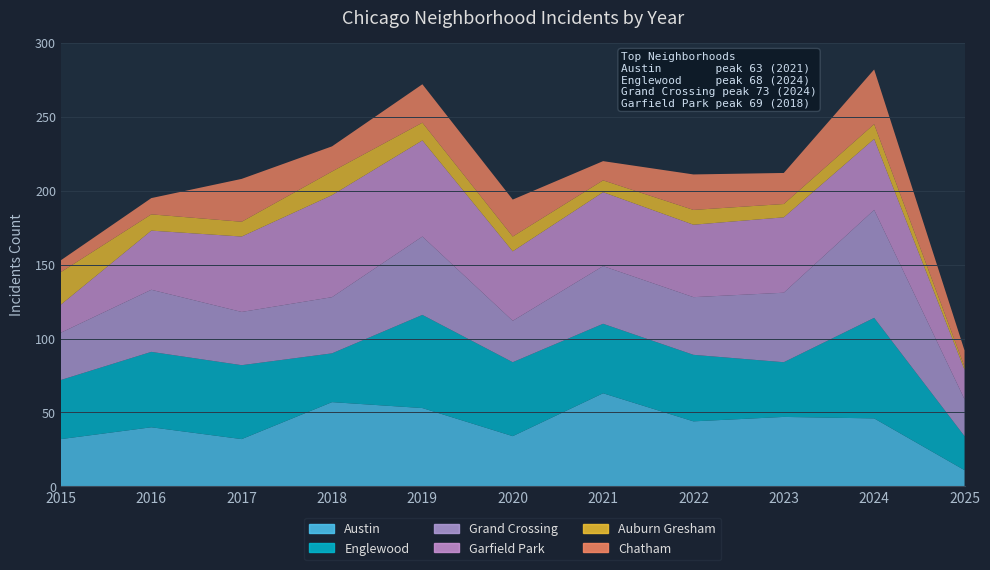

Reading left to right, transcribe all the data shown in this chart.

Austin: 32	40	32	57	53	34	63	44	47	46	11
Englewood: 40	51	50	33	63	50	47	45	37	68	23
Grand Crossing: 32	42	36	38	53	28	39	39	47	73	25
Garfield Park: 19	40	51	69	65	47	50	49	51	48	20
Auburn Gresham: 22	11	10	16	12	10	8	10	9	10	2
Chatham: 8	11	29	17	26	25	13	24	21	37	11